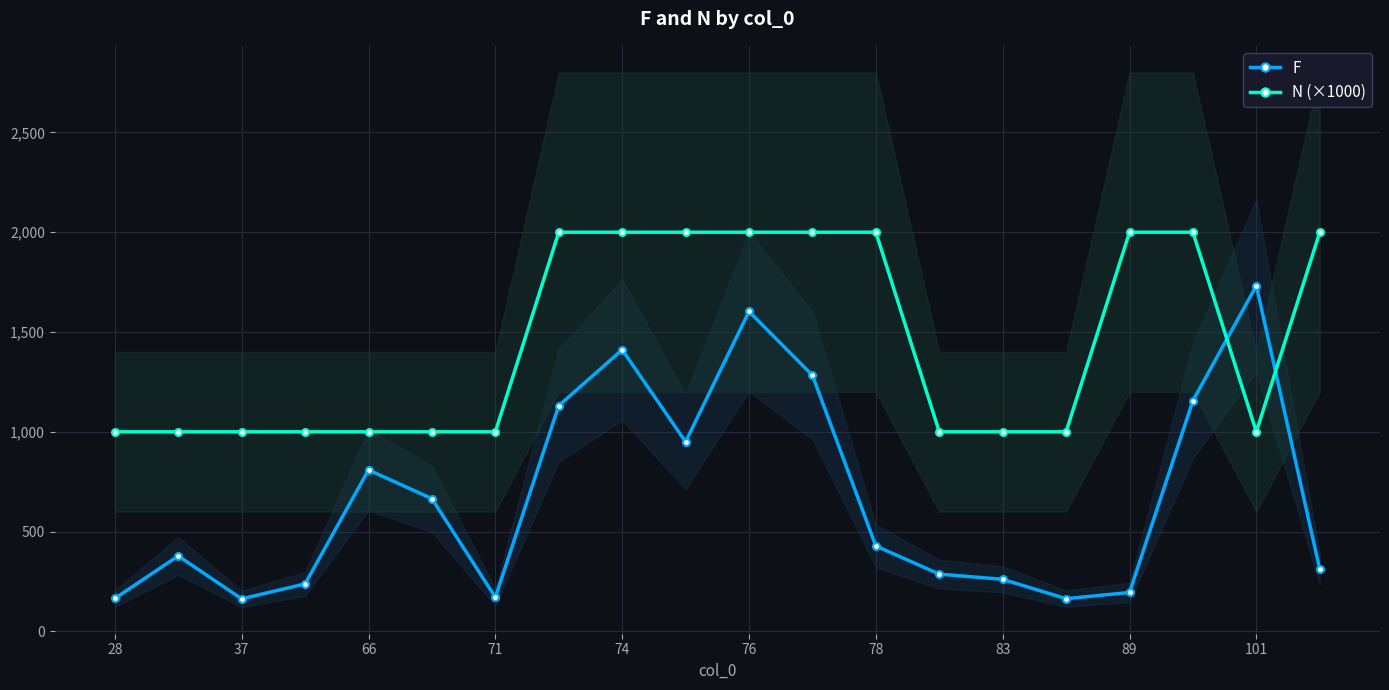

True or false: F has more than 1 points higher than both neighbors.

True